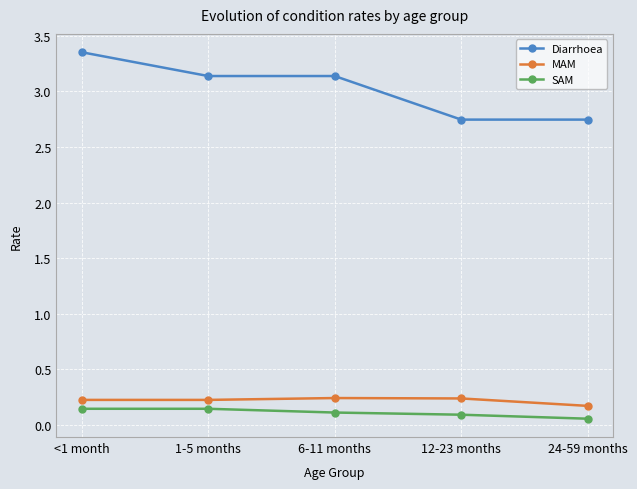

What is the total value across all series at <1 month?

3.7